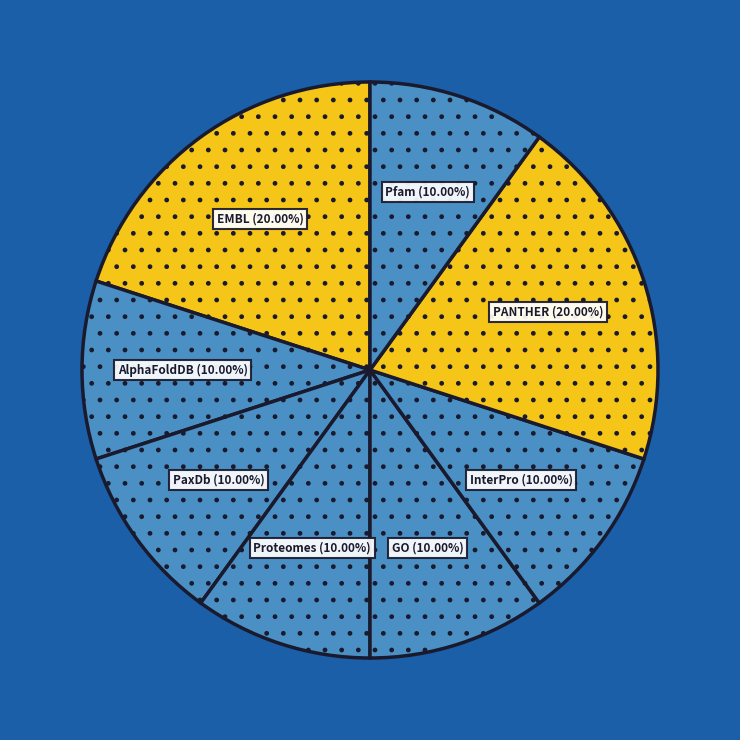

Rank the categories by value from highest to lowest.

EMBL, PANTHER, AlphaFoldDB, PaxDb, Proteomes, GO, InterPro, Pfam